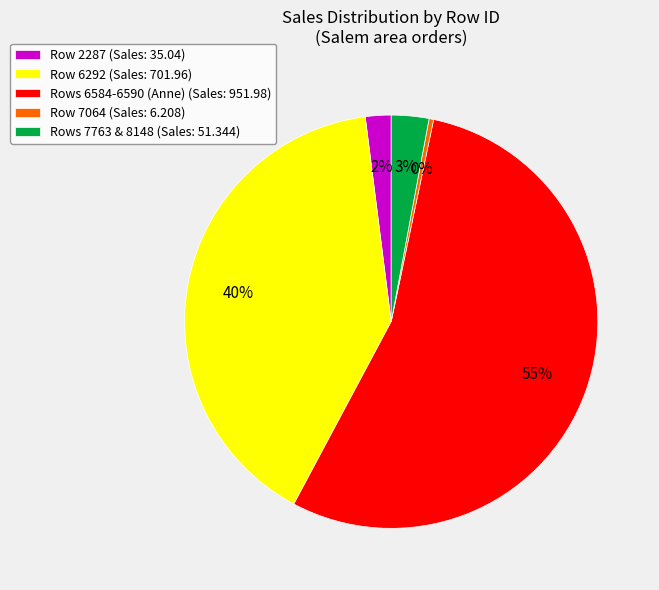

Is it true that Row 7064 (Sales: 6.208) is 6% of the pie?

False